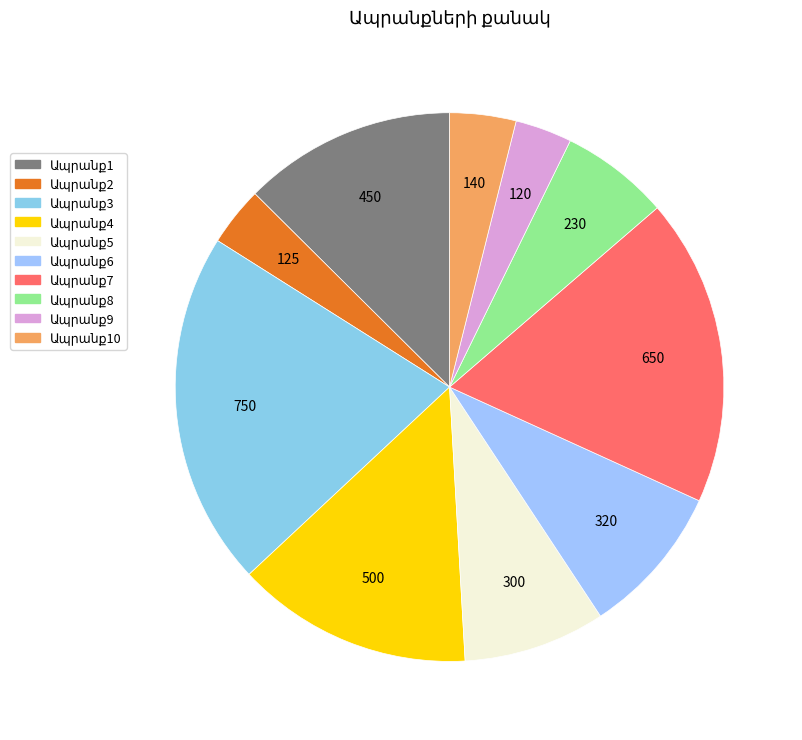

To the nearest percent, what percentage of the pie is Ապրանք5?

8%